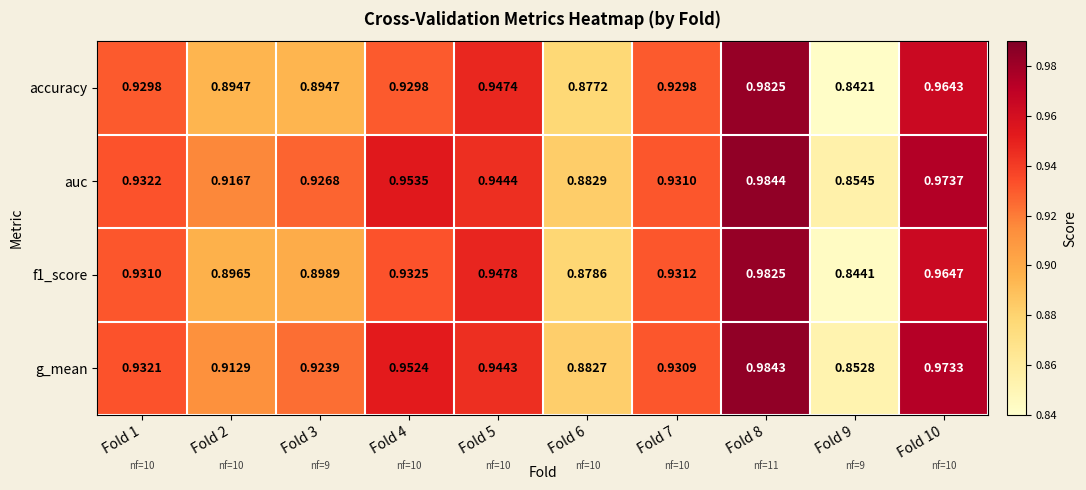

Which series has the widest spread of values?

accuracy